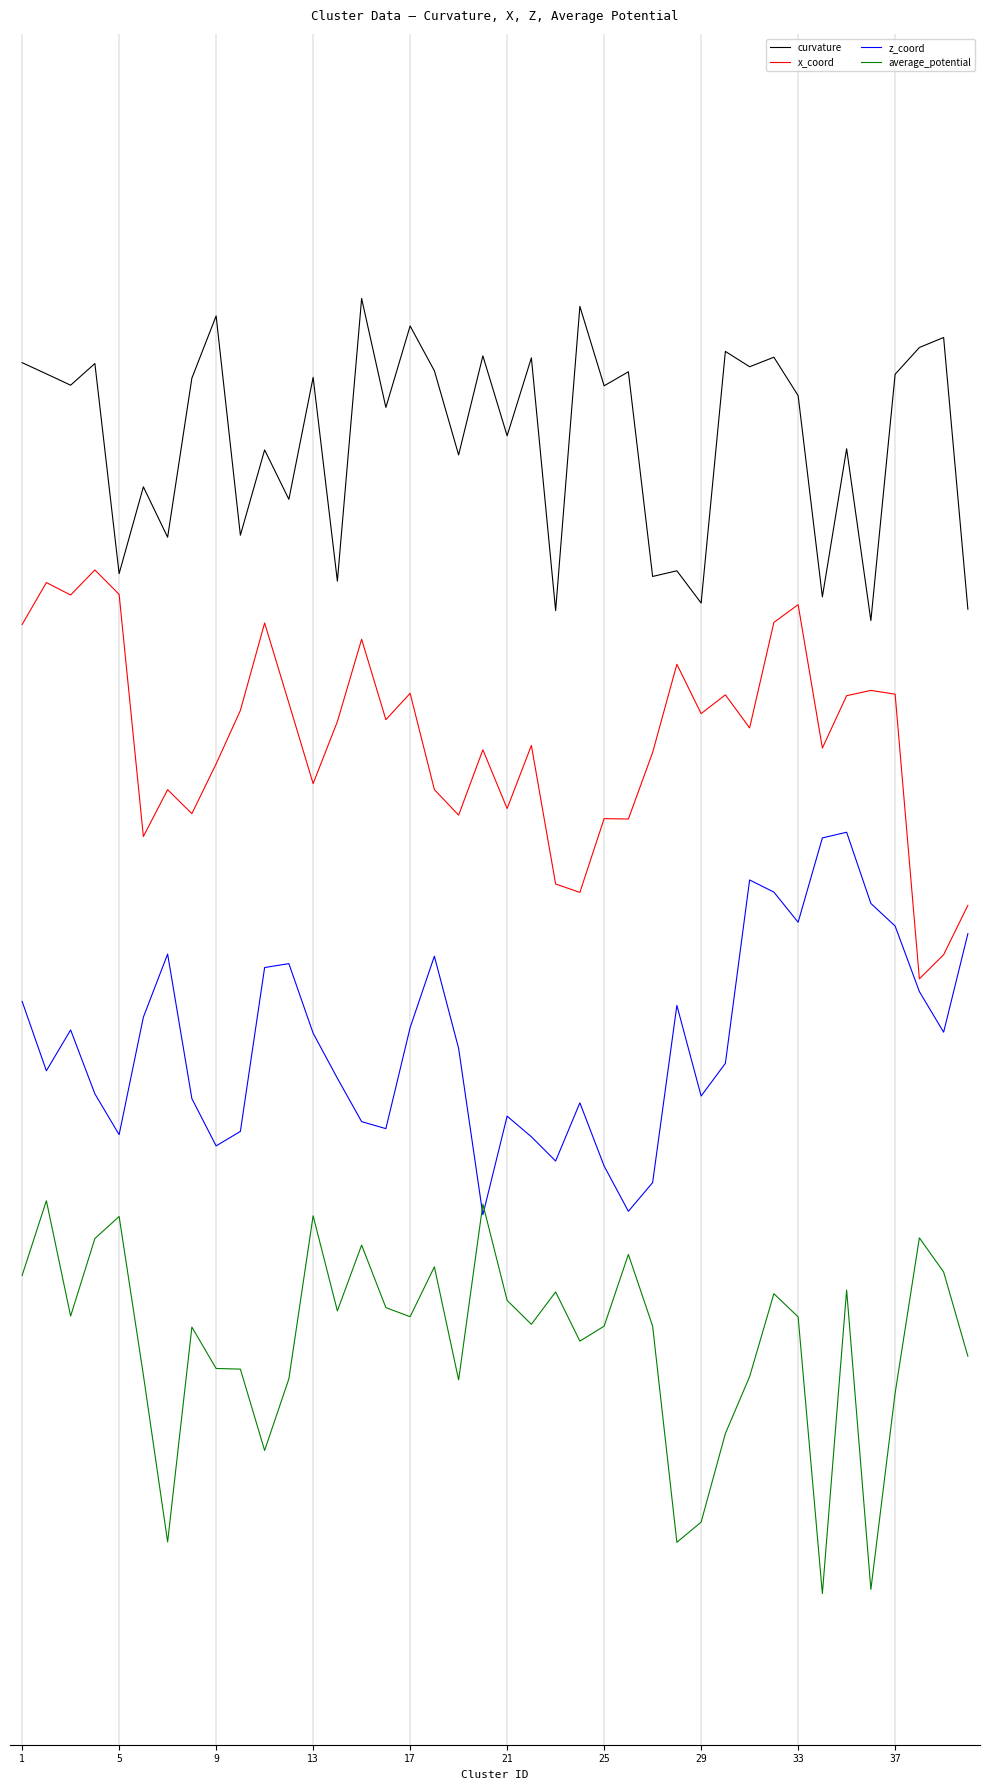

What is the smallest value displayed?

-27.5